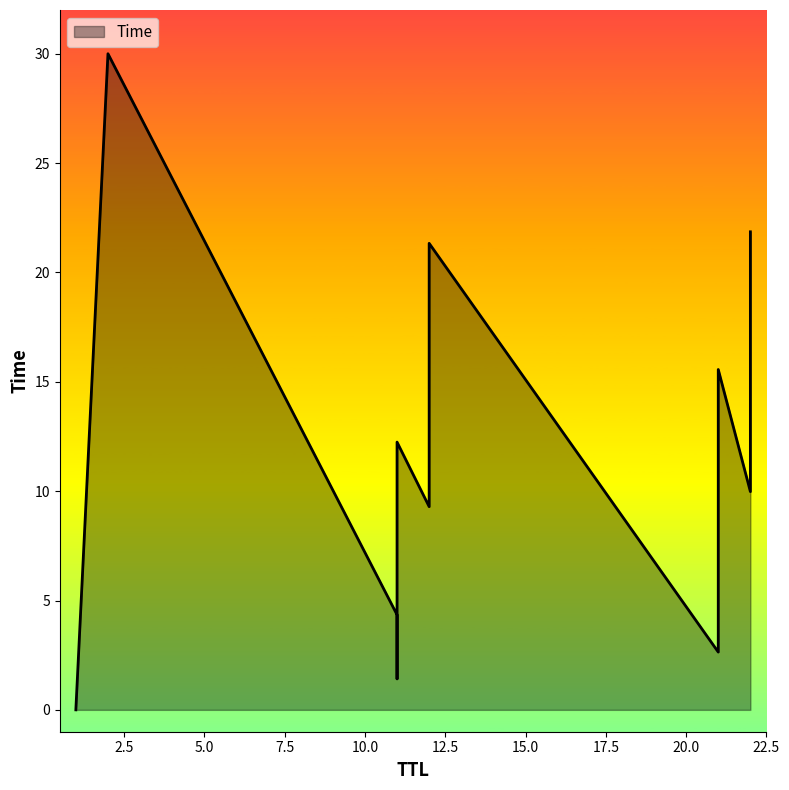

Does the chart display data point markers on the line(s)?

No